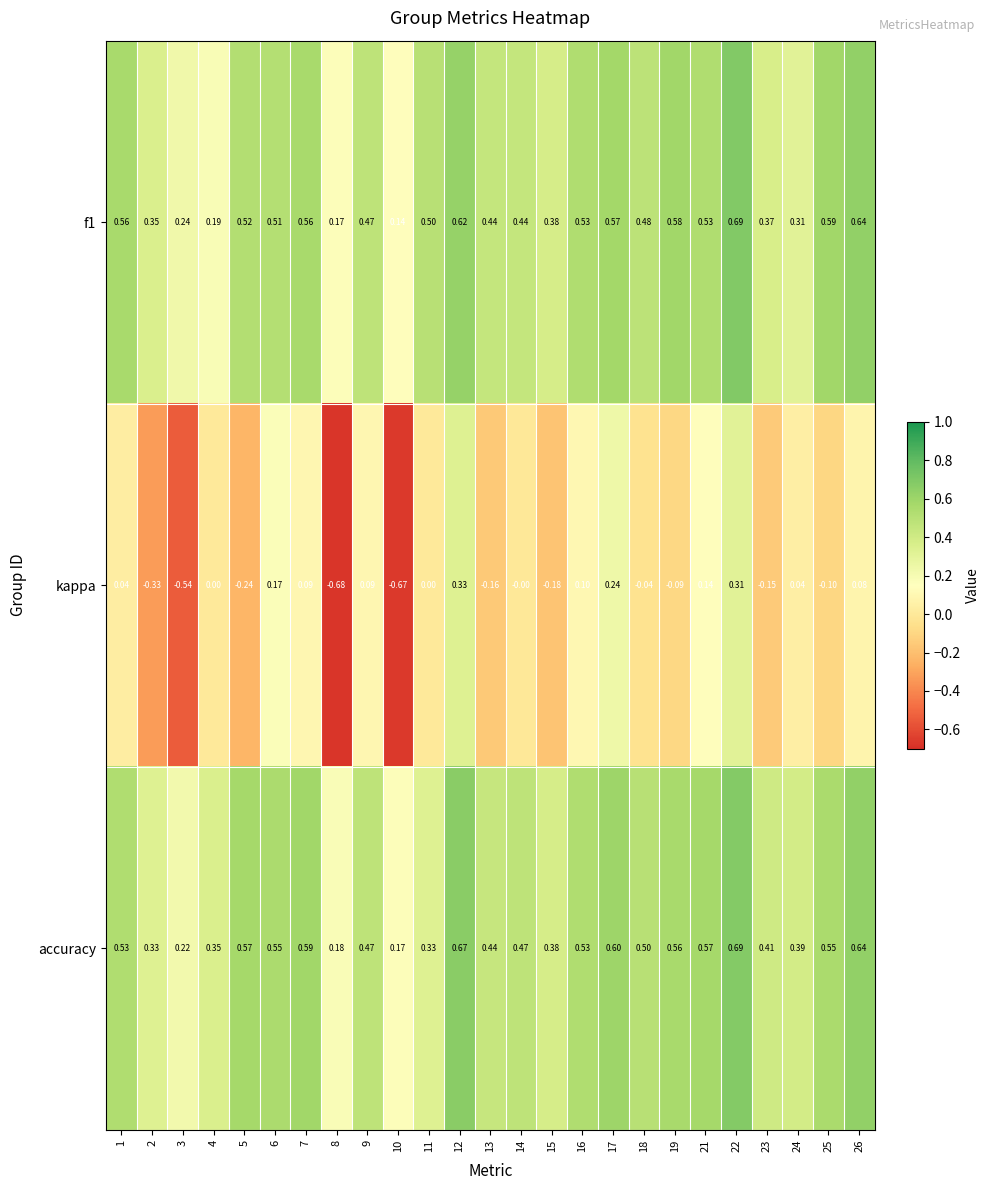

Which series has the largest total across all categories?

accuracy